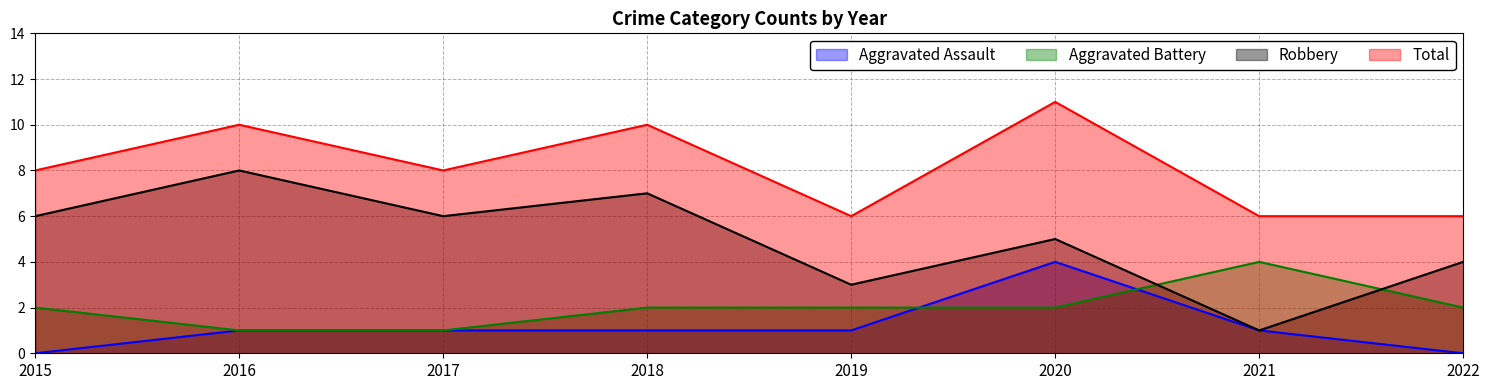

What is the average value of the Robbery series?

5